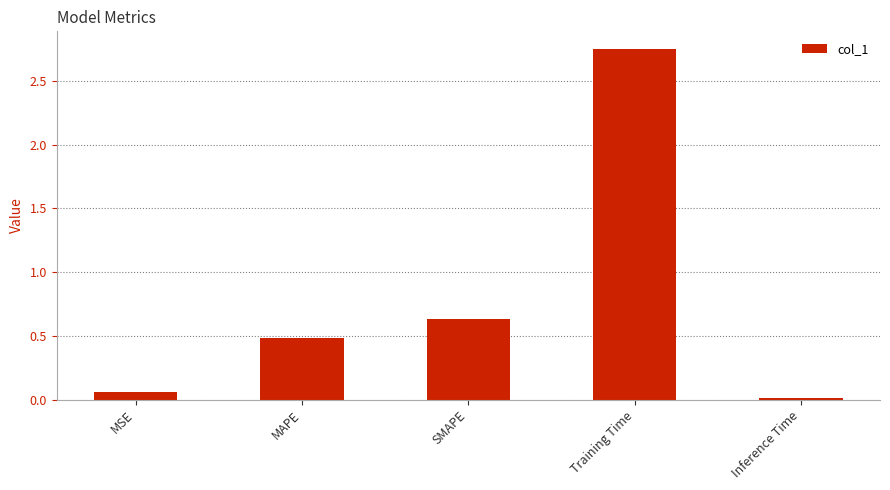

What position from the right is MAPE?

4